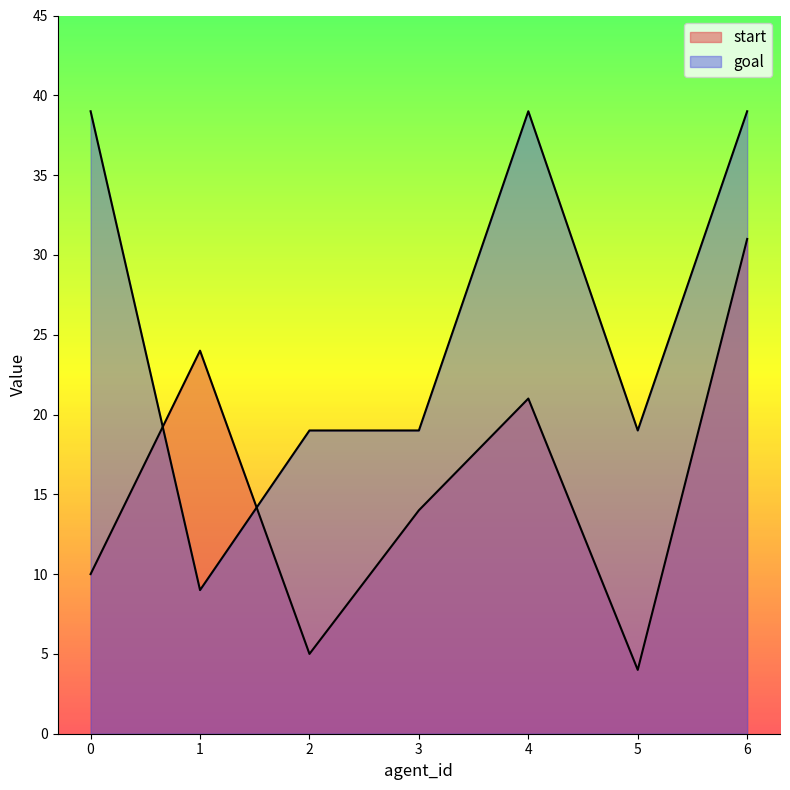

Reading left to right, extract all data points from this chart.

start: 10	24	5	14	21	4	31
goal: 39	9	19	19	39	19	39